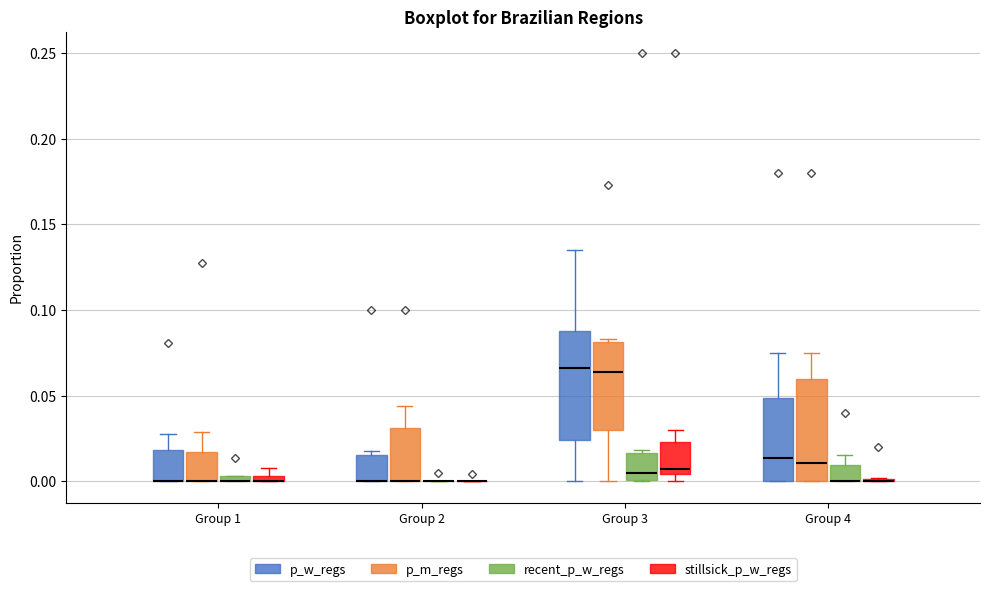

Where does the upper whisker of the box for Group 3 (p_w_regs) end on the y-axis? The values are not printed on the chart, so give them approximately, as read against the axis.

0.135